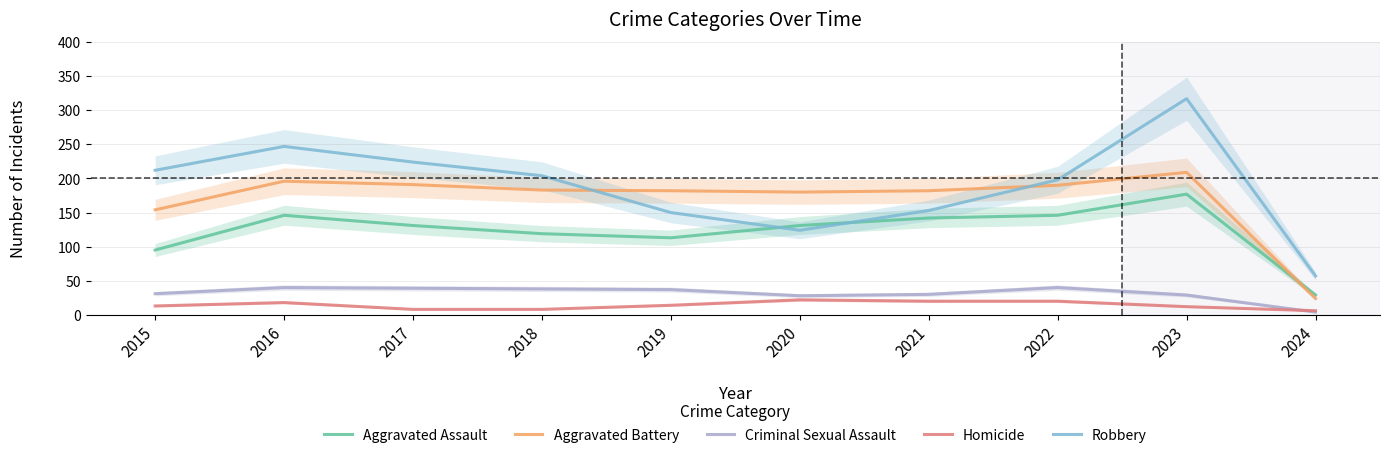

What is the difference between the highest and lowest values at 2020?

158